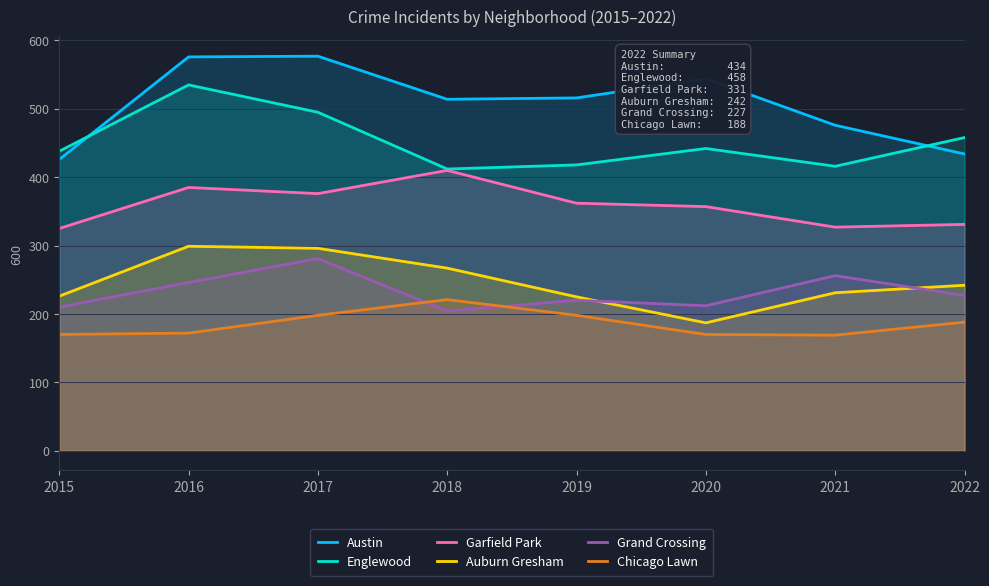

What is the value of the Austin point at the 8th from the left?

434